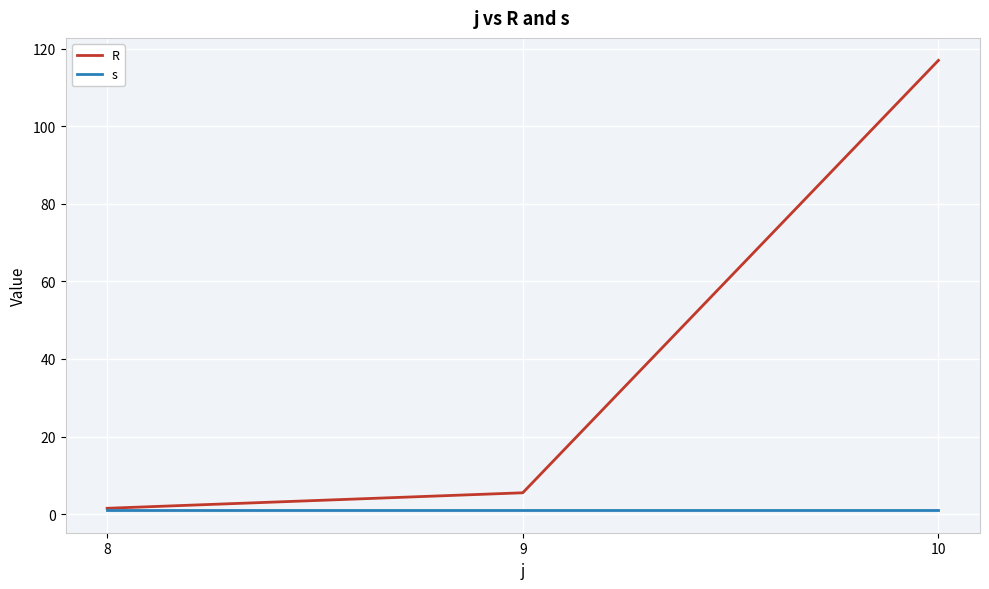

Reading left to right, list all the values displayed in this chart.

R: 8=1.5	9=5.5	10=117.0
s: 8=1.0	9=1.0	10=1.0